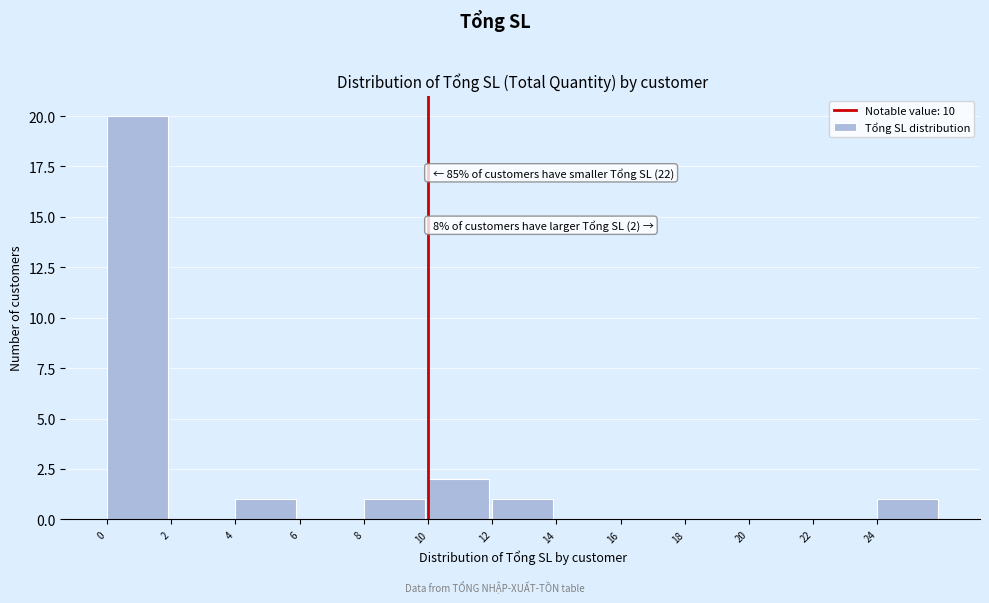

Over which range of the x-axis is the bar tallest?

0 to 2